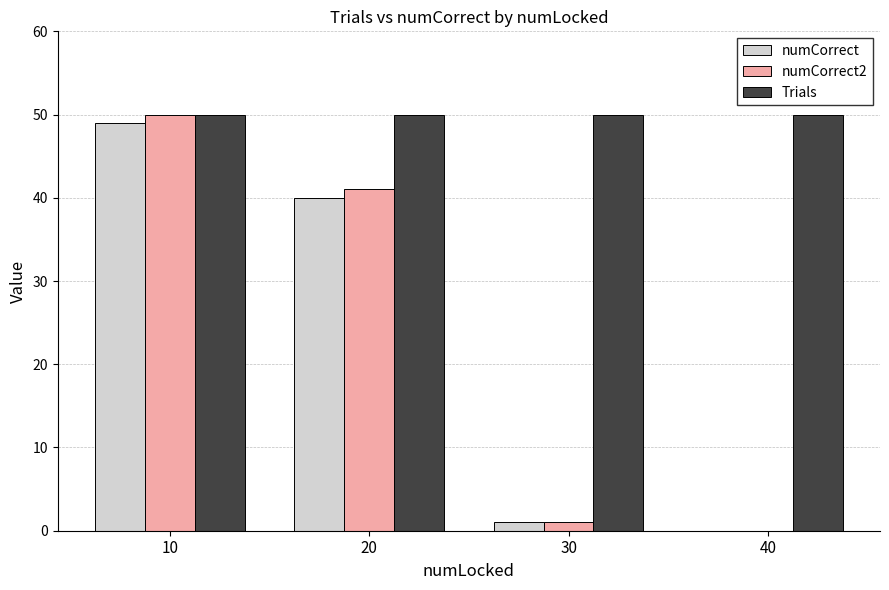

Which series has the largest total across all categories?

Trials